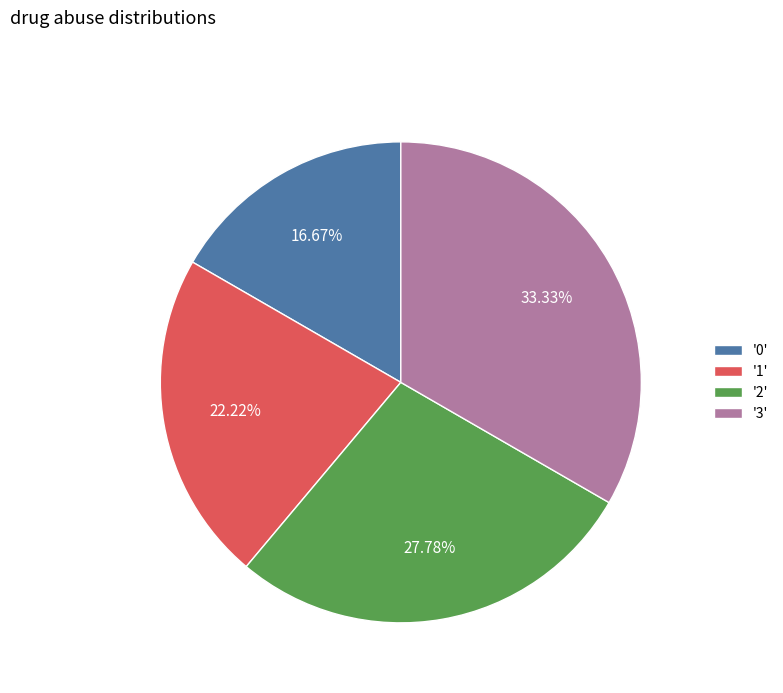

Rank the categories by value from lowest to highest.

'0', '1', '2', '3'